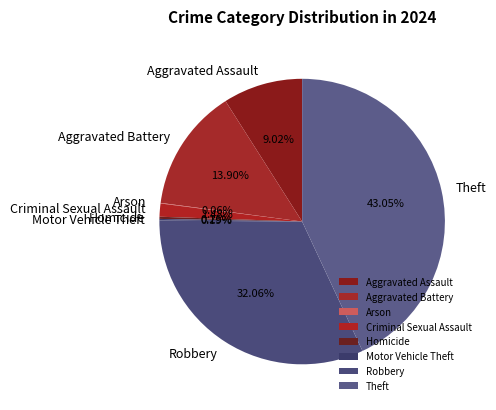

Is there any slice that represents more than half of the pie?

No